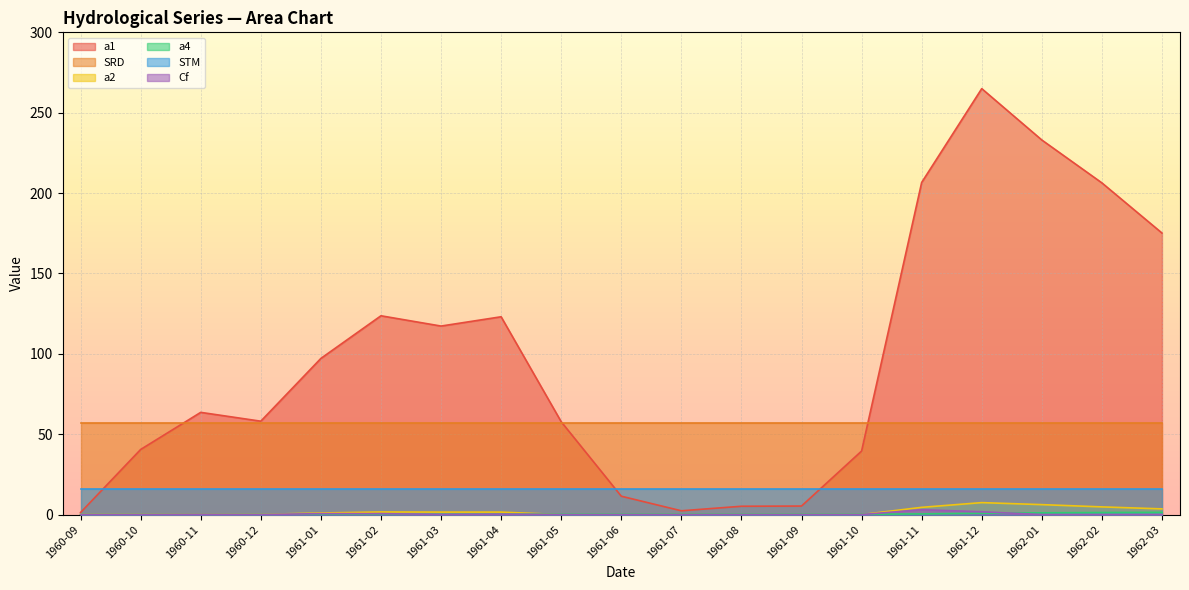

True or false: SRD and Cf cross at least once.

False